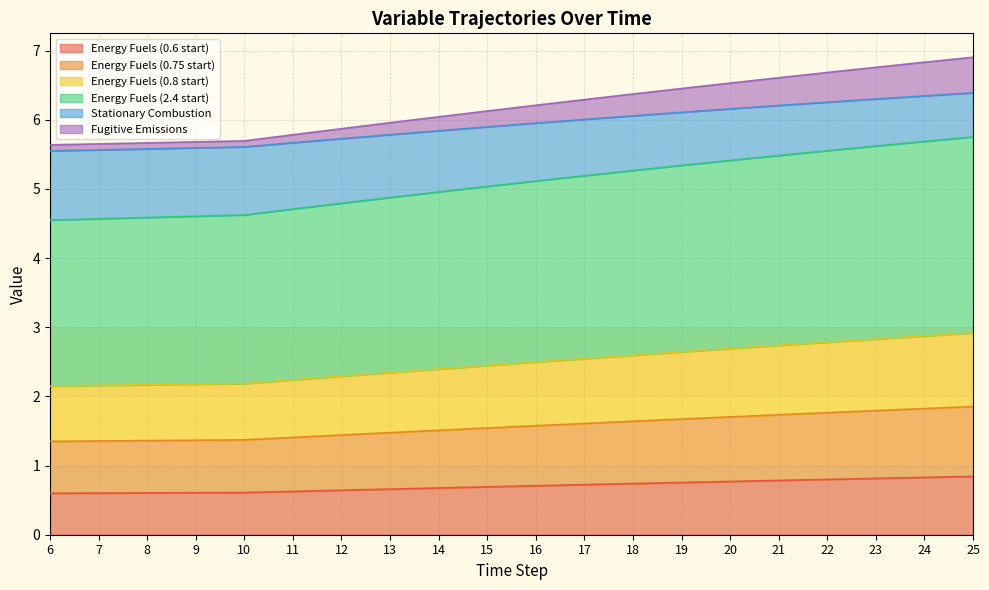

What is the total value across all series at 15?

6.1